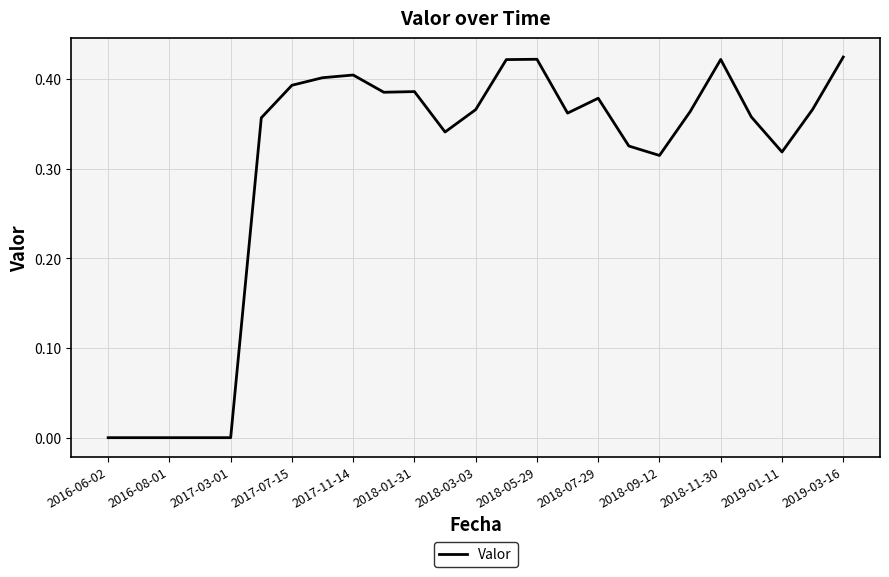

Does the chart have visible grid lines?

Yes